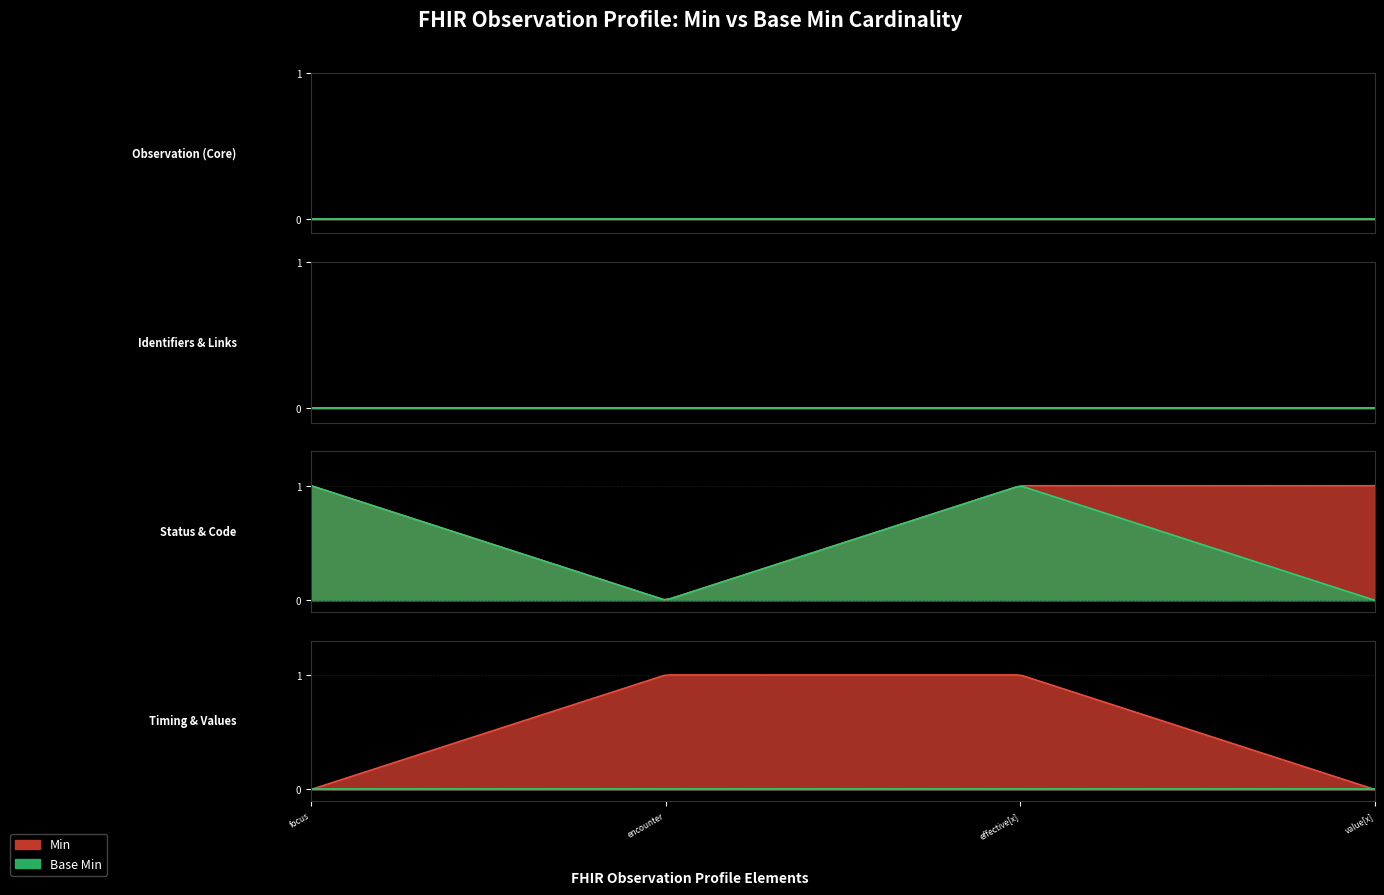

What position from the right is Observation.effective[x]?

2